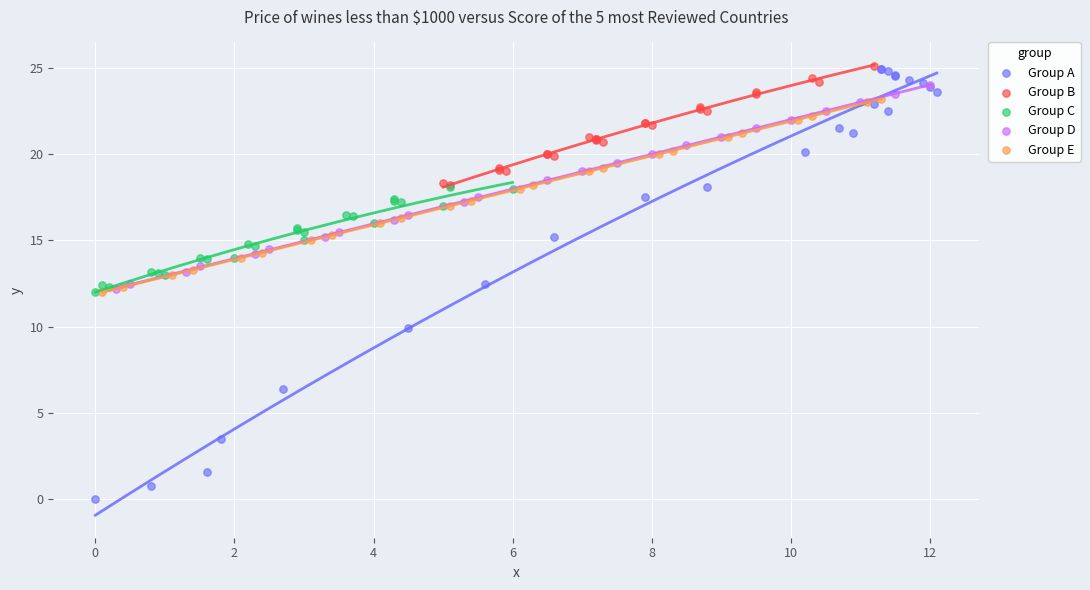

Which series reaches the minimum Y coordinate?

Group A